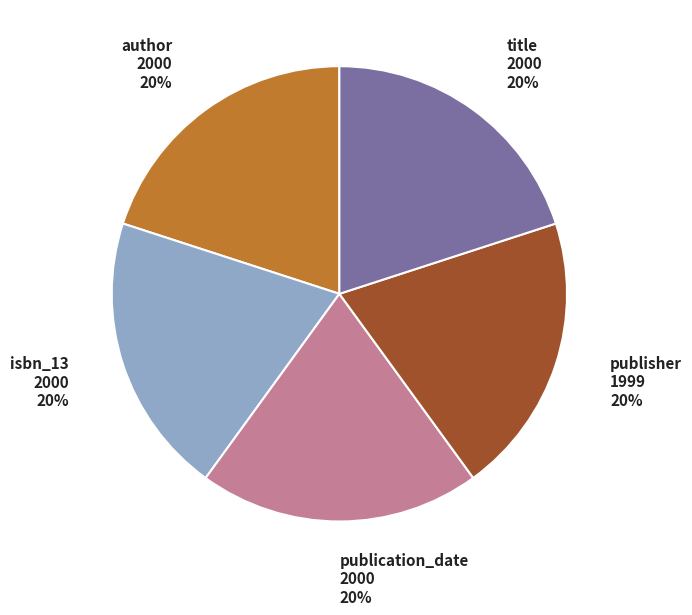

Does any single category account for the majority?

No